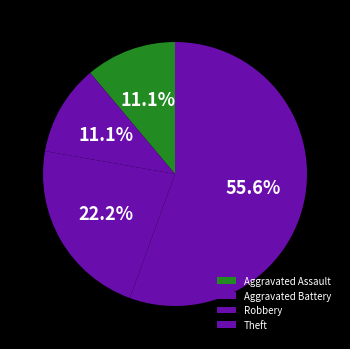

What percentage is NOT represented by Aggravated Assault?

88.9%